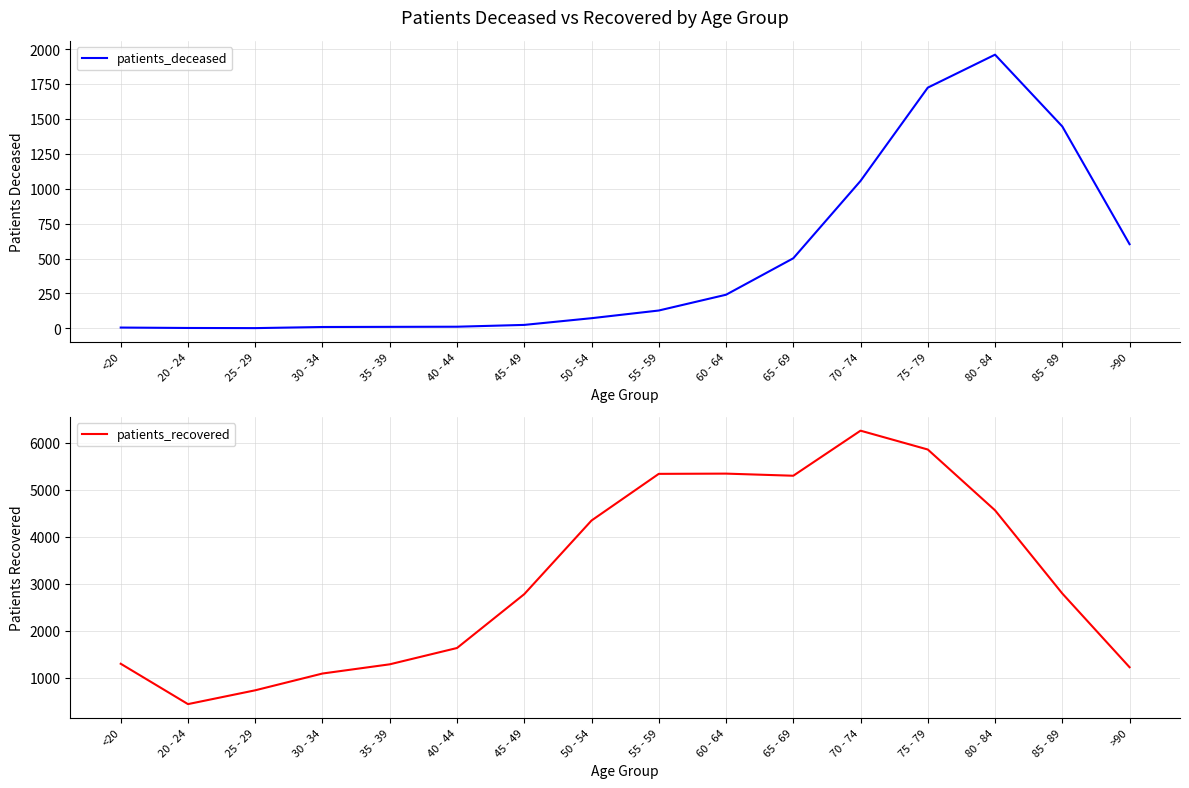

What are all the series names shown in the legend?

patients_deceased, patients_recovered